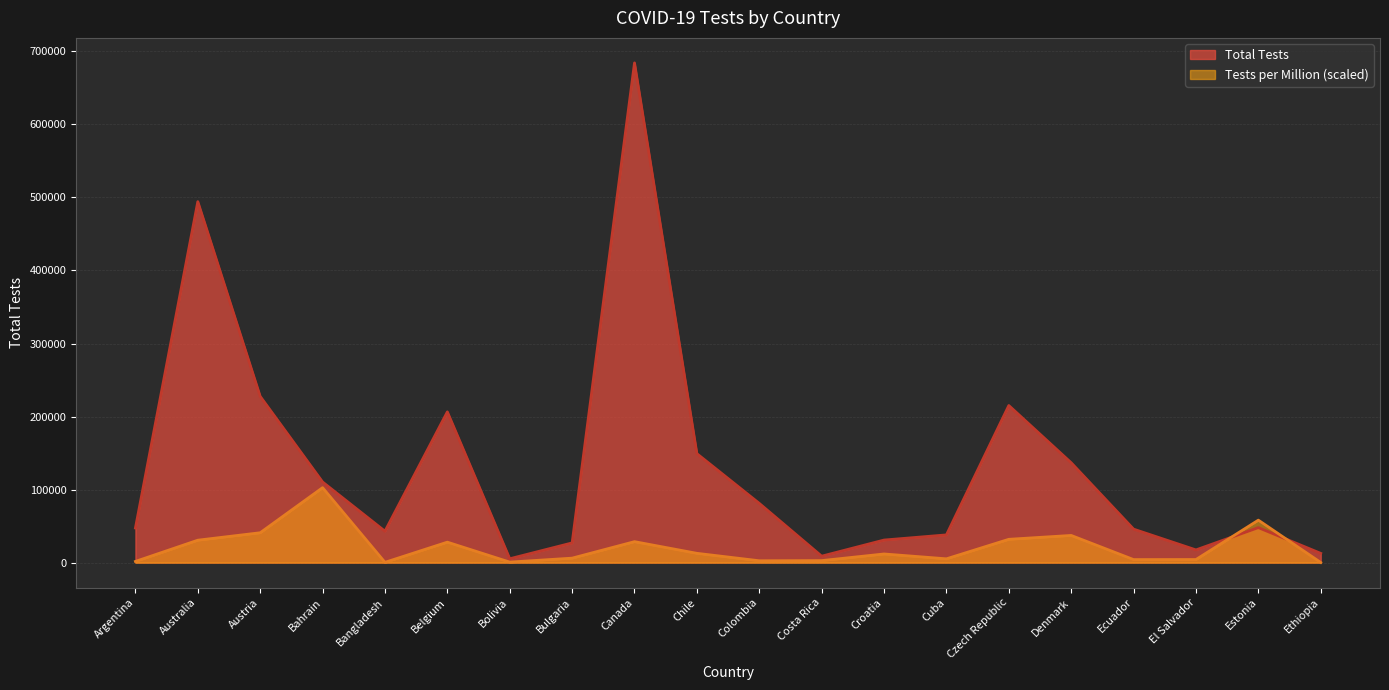

How many categories are shown in the chart?

20